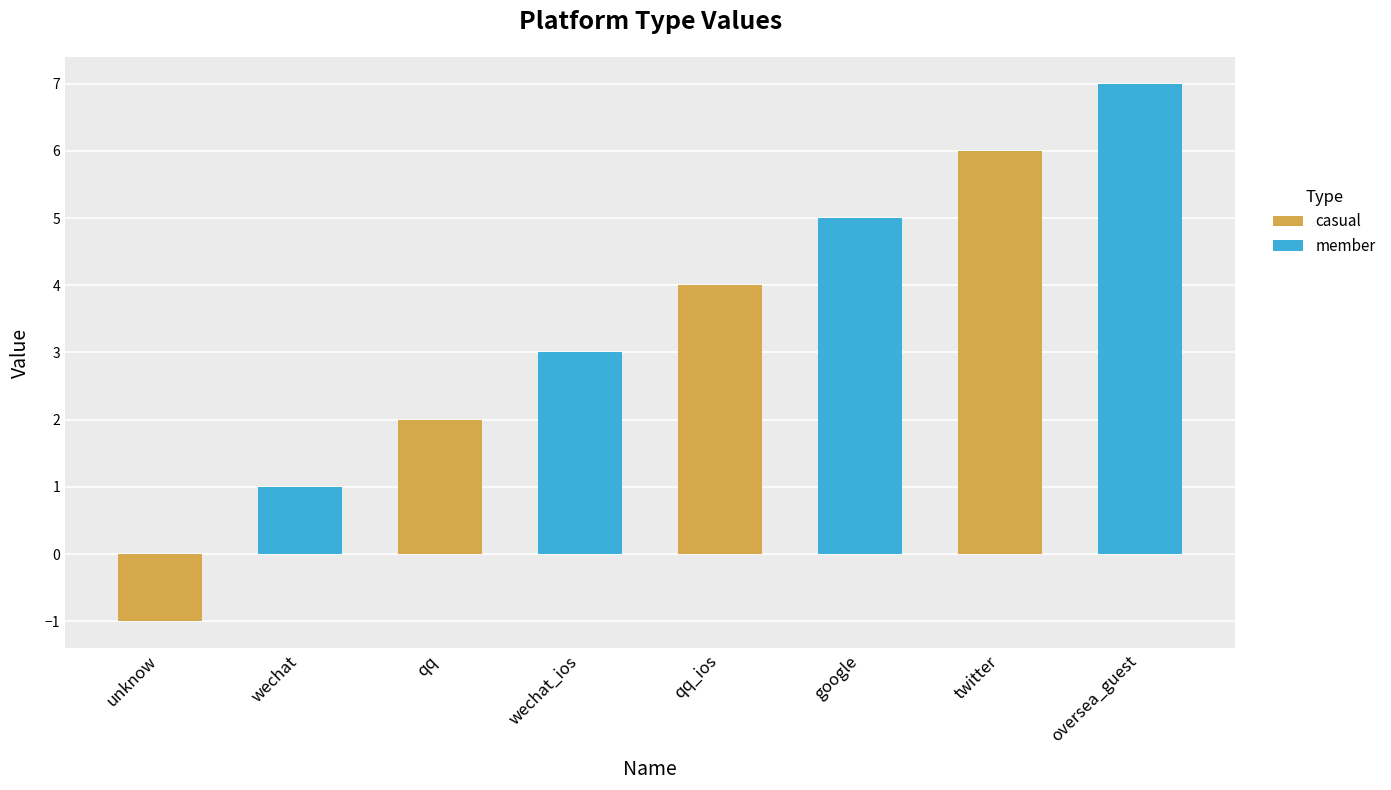

Reading left to right, list all the values displayed in this chart.

-1	1	2	3	4	5	6	7